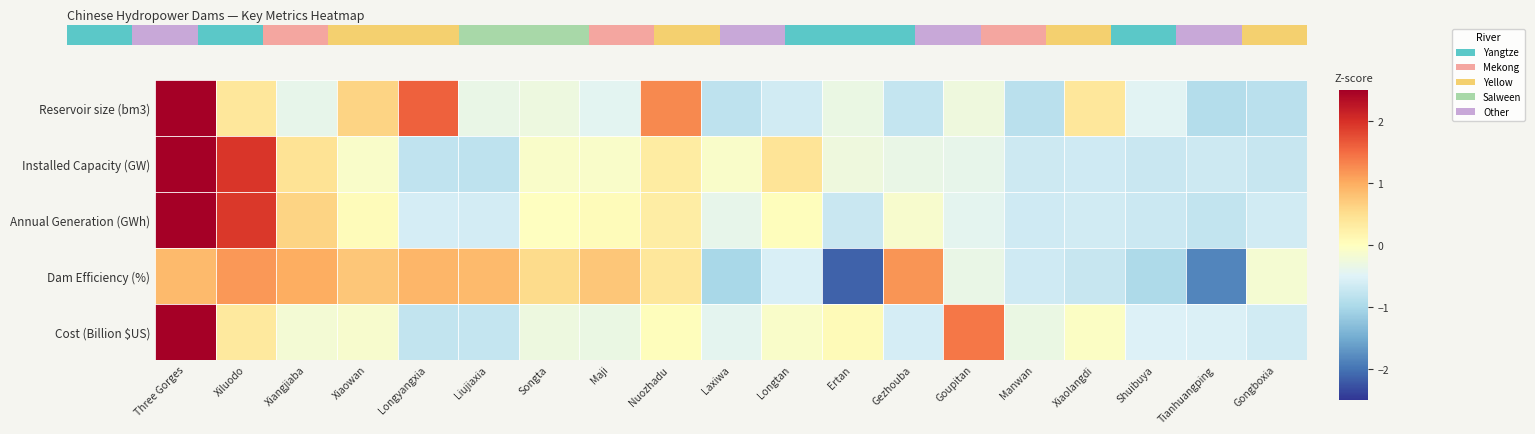

At which label is Reservoir size (bm3) closest to 1?

Nuozhadu